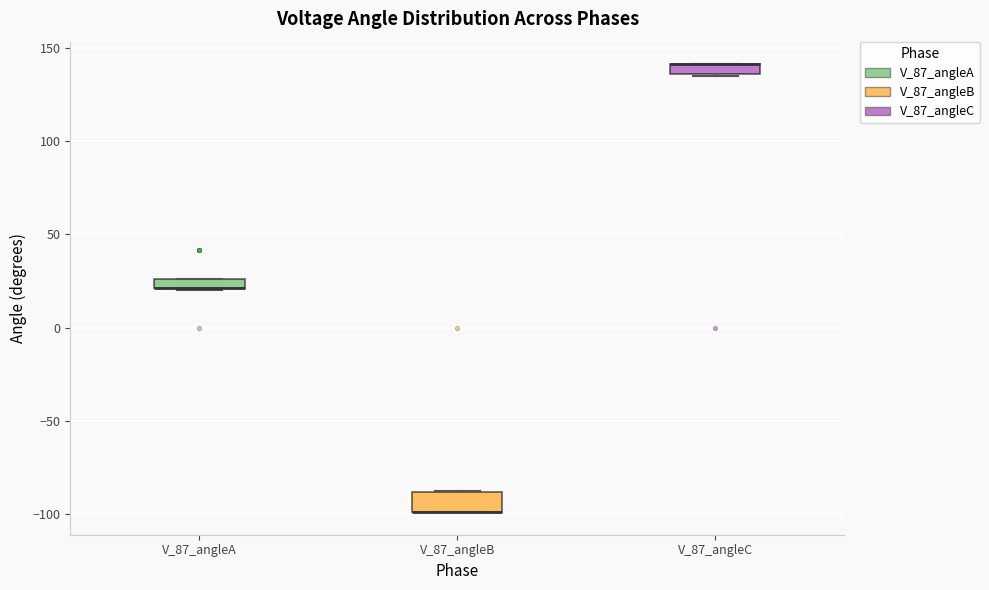

Comparing the boxes themselves (not the whiskers), which one is the tallest?

V_87_angleB